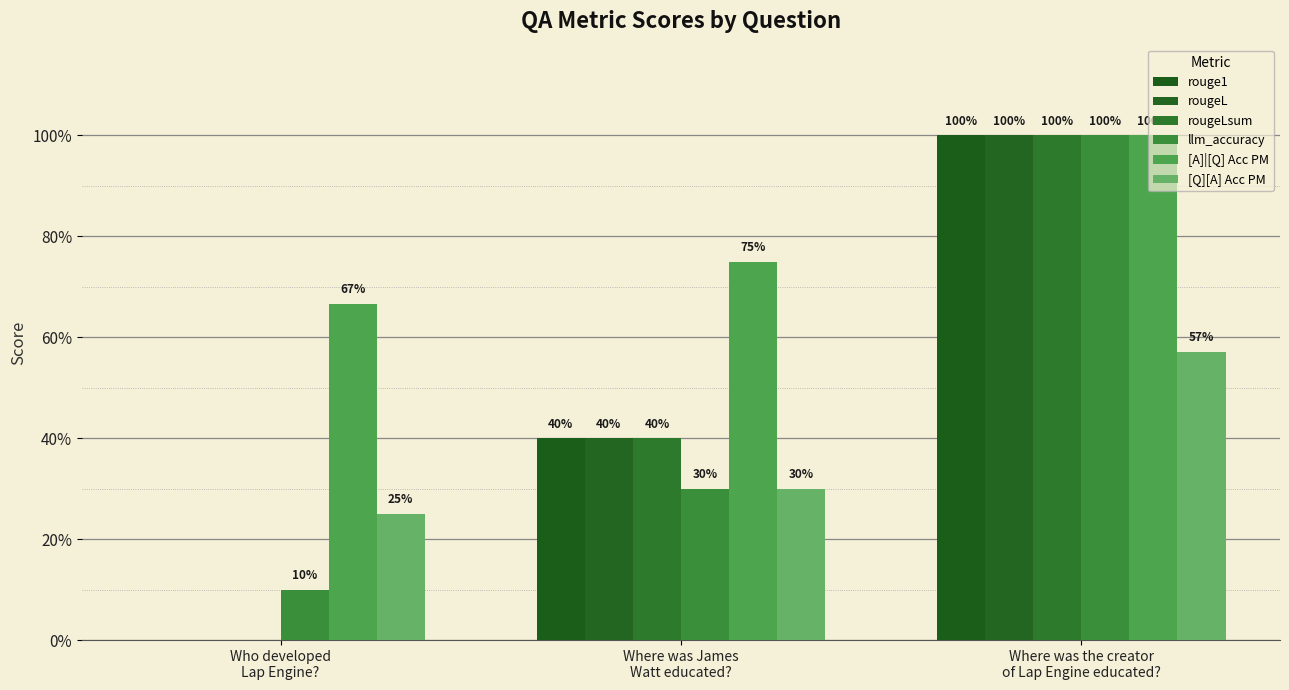

Between Who developed
Lap Engine? and Where was the creator
of Lap Engine educated?, which is larger?

Where was the creator
of Lap Engine educated?